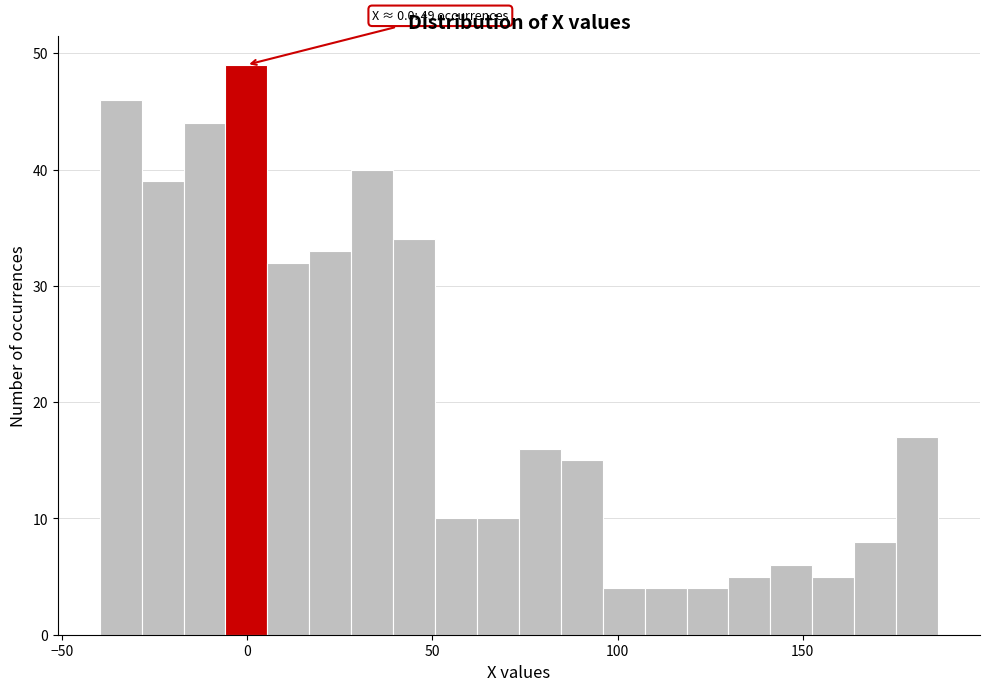

Read against the x-axis, roughly where is the centre of the tallest bar?

0